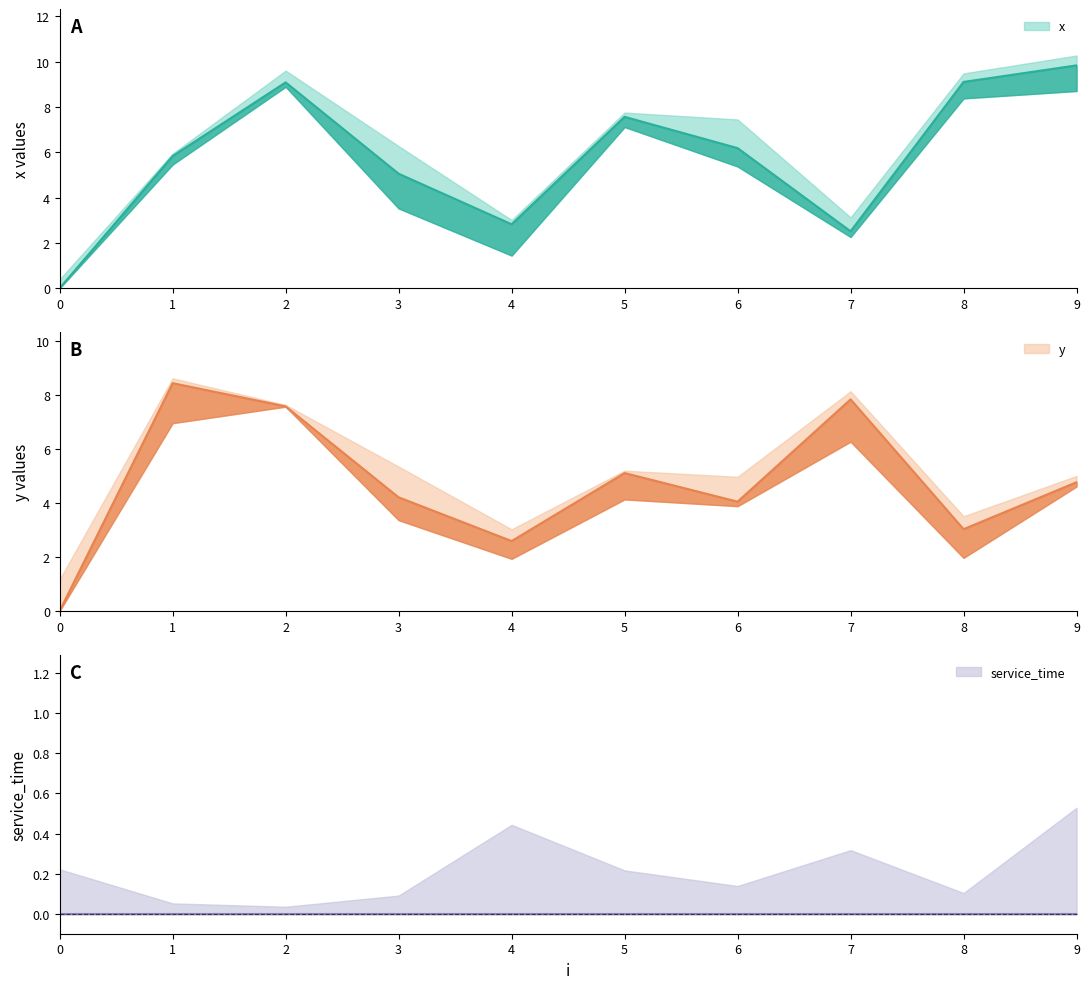

True or false: y and x cross at least once.

True